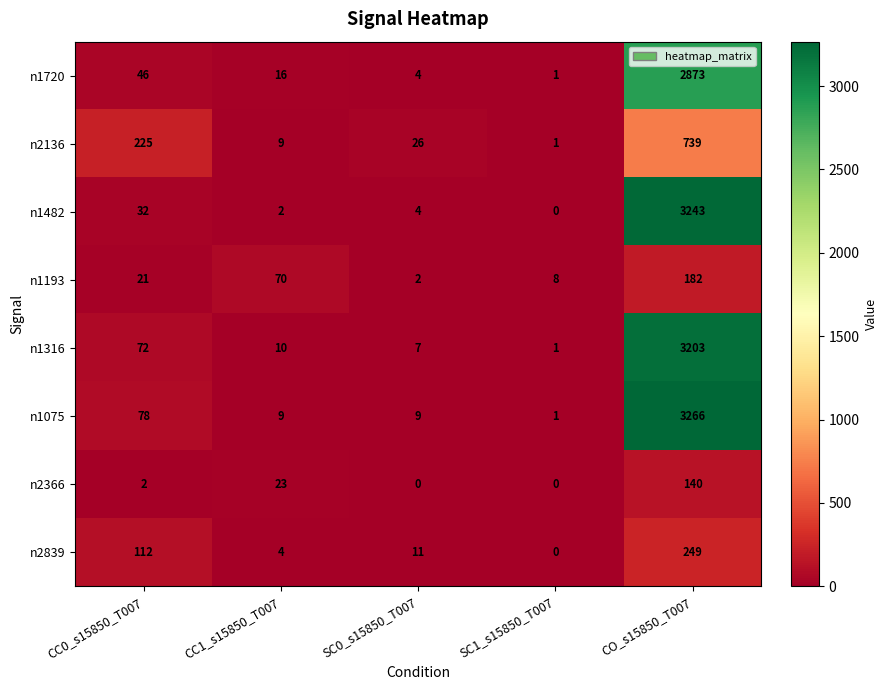

At which category is the sum across all series the highest?

CO_s15850_T007